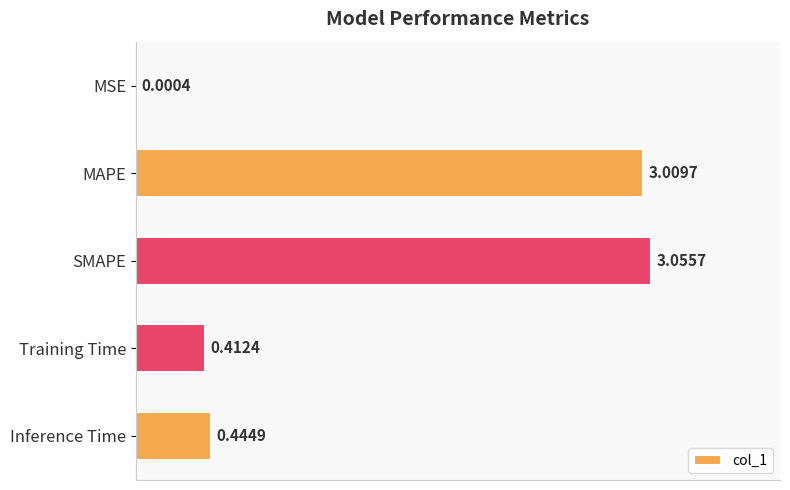

What is the sum of the values at Training Time and Inference Time?

0.9